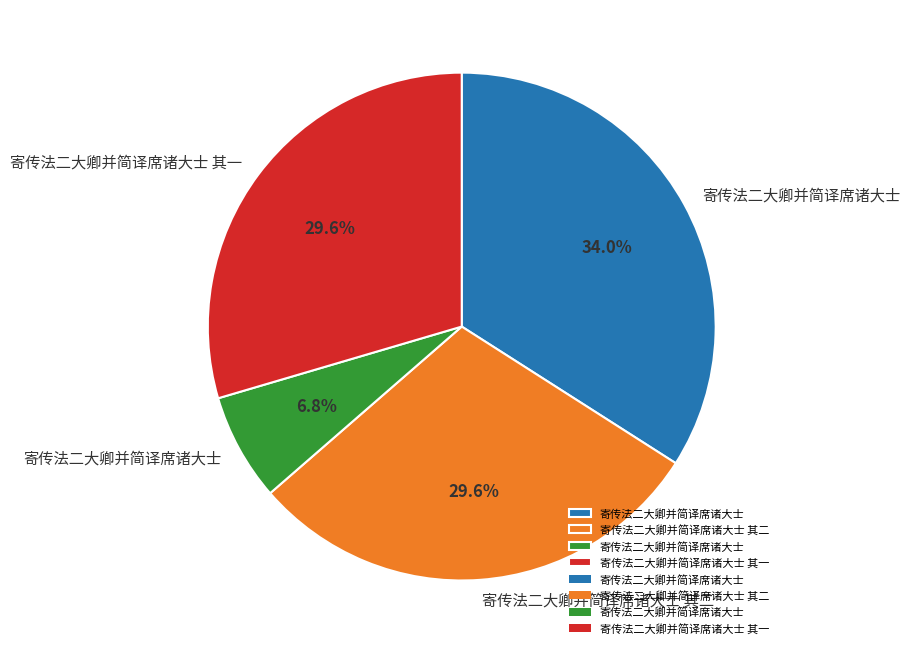

Is there any slice that represents more than half of the pie?

No